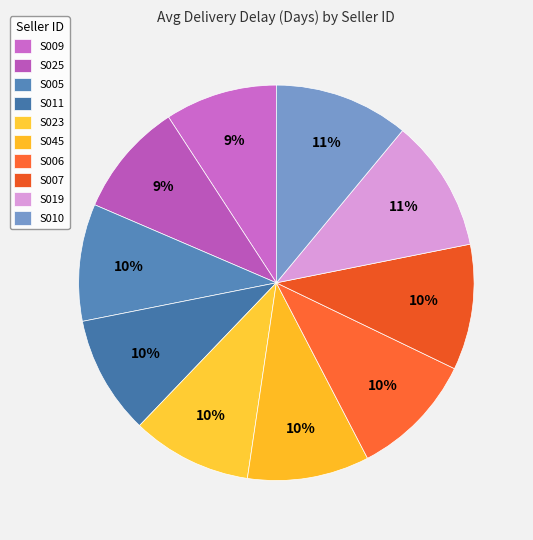

How many slices are in this pie chart?

10